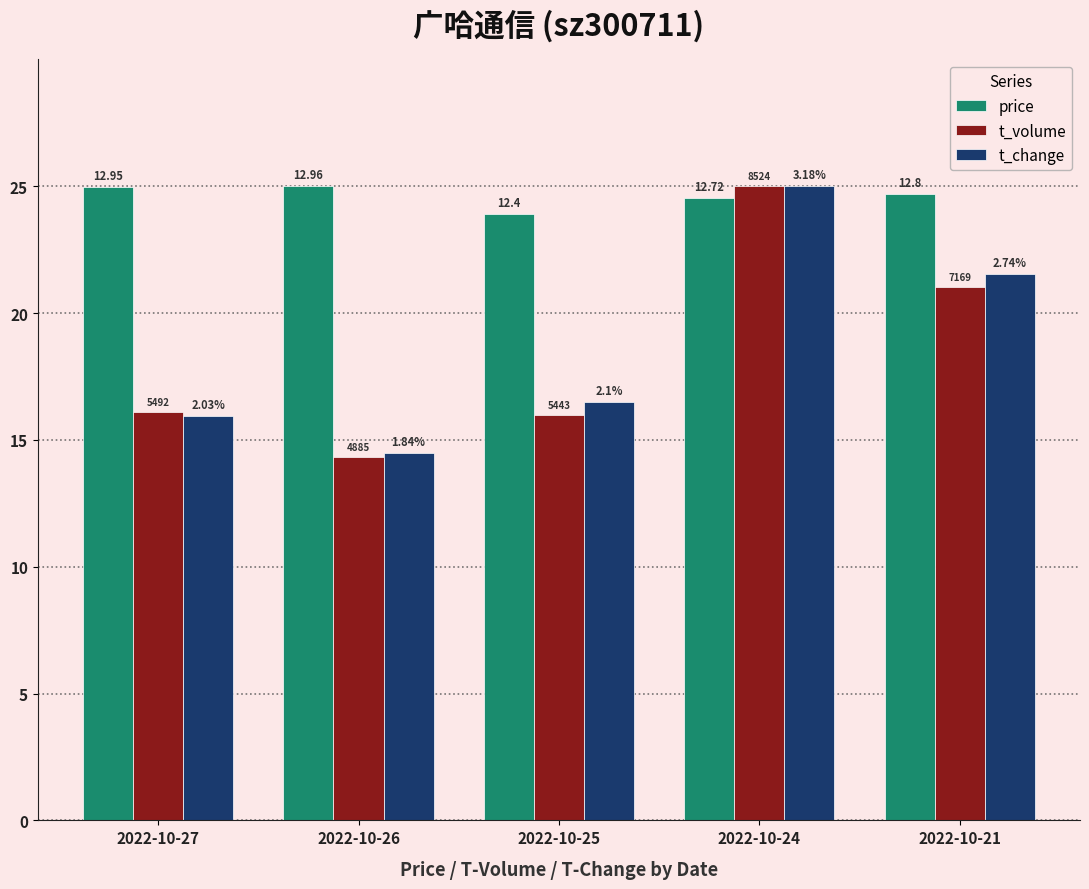

Which series has the largest total across all categories?

price